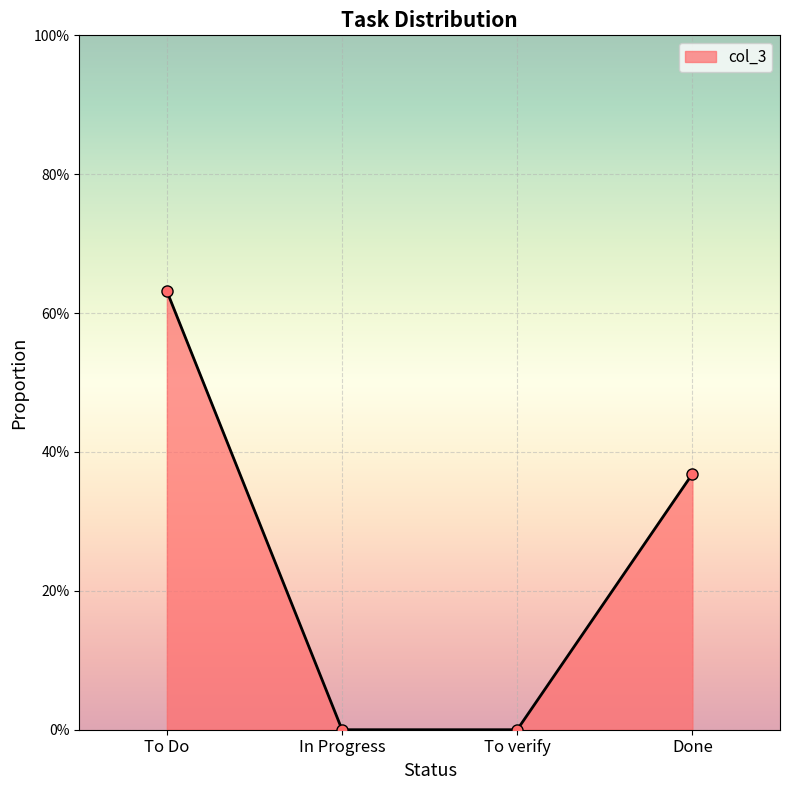

The chart shows a value of 0.8 at To Do. True or false?

False